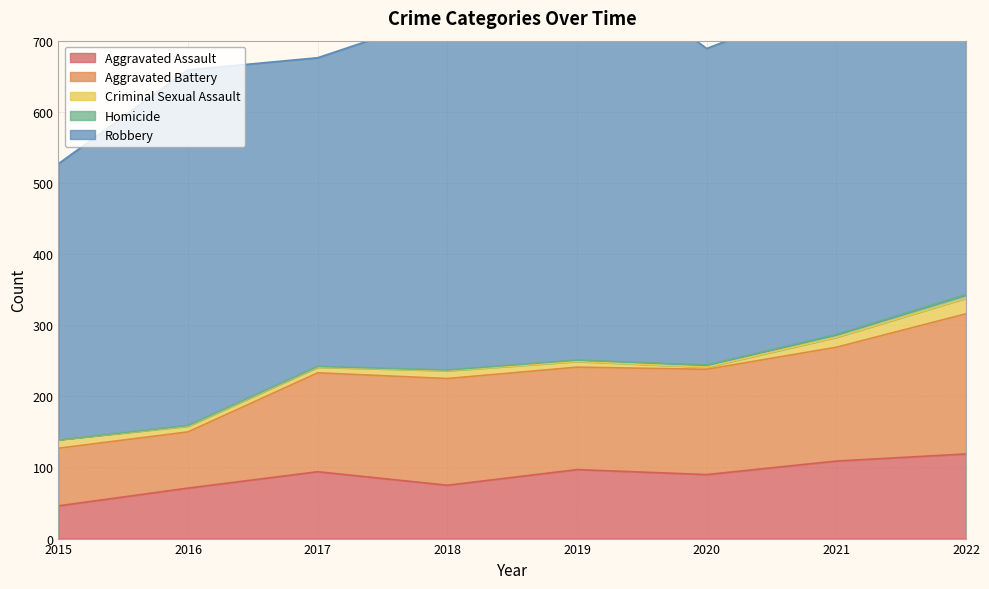

Reading right to left, list all the values displayed in this chart.

Aggravated Assault: 119	109	90	97	75	94	71	46
Aggravated Battery: 197	160	148	144	150	139	79	81
Criminal Sexual Assault: 22	14	3	8	11	8	8	12
Homicide: 5	4	3	2	1	1	1	0
Robbery: 514	472	445	571	500	434	500	388